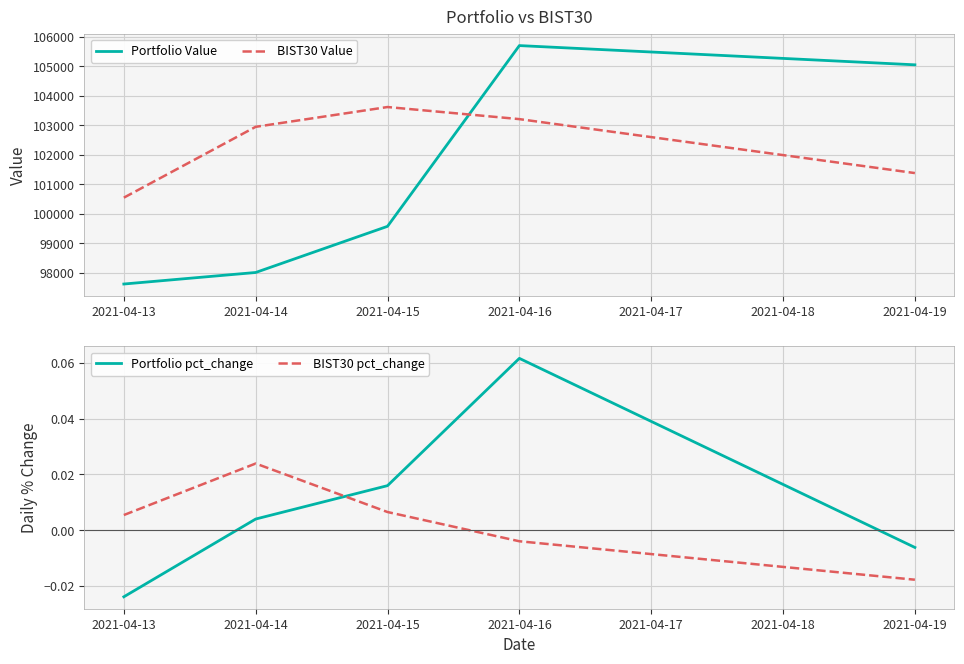

Is the value of Portfolio Value at 2021-04-16 greater than the value of BIST30 Value at 2021-04-19?

Yes